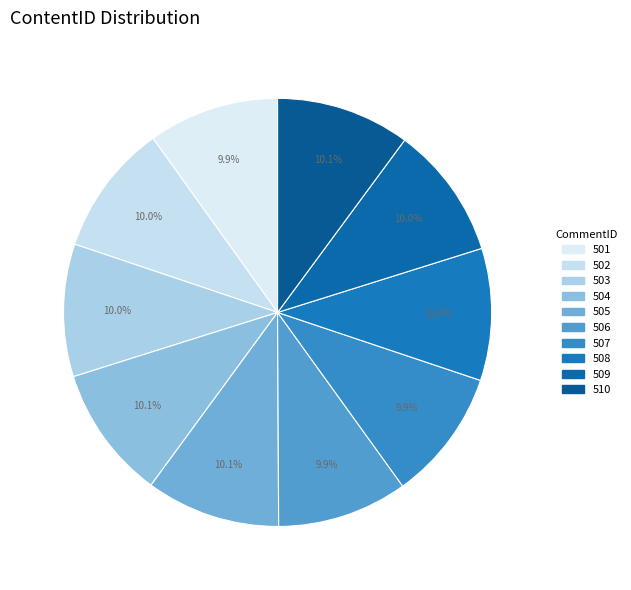

What is the change in value from 505 to 507?

-7